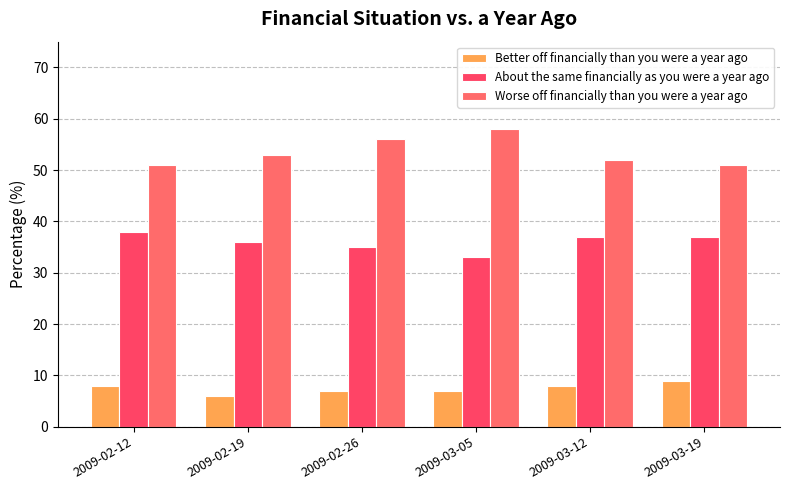

The About the same financially as you were a year ago series shows 36.0 at 2009-02-19. True or false?

True